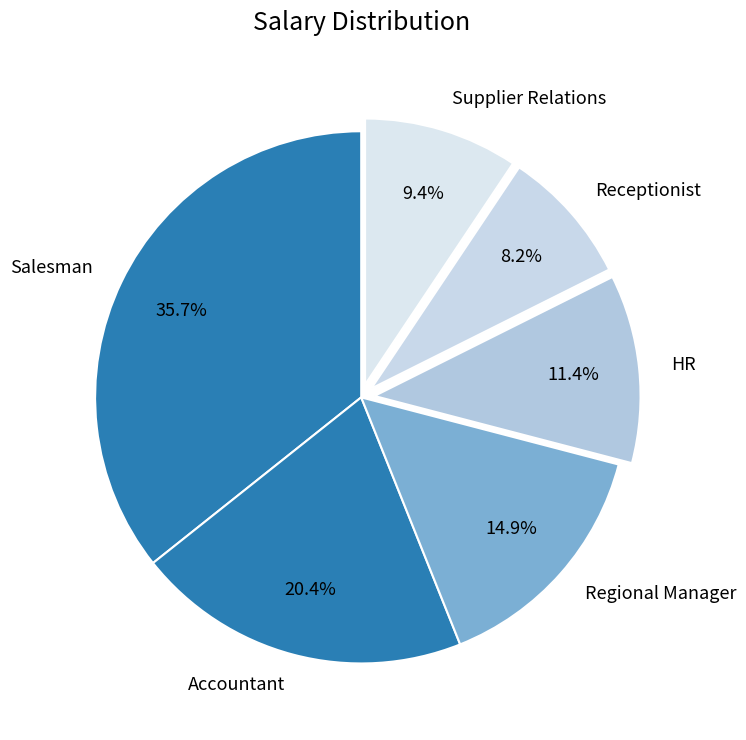

Which slice is the smallest?

Receptionist